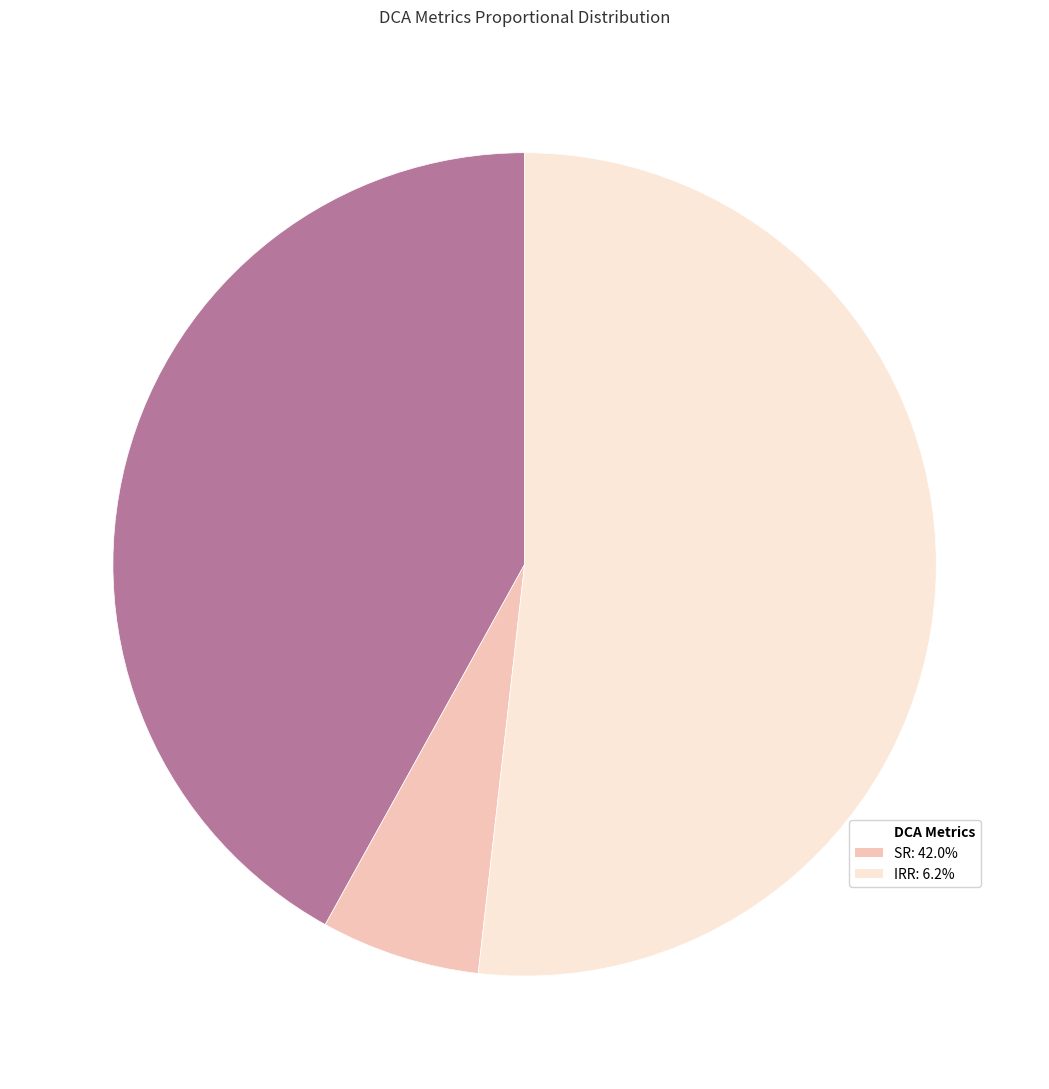

Approximately how many times larger is the value at DCA Metrics compared to IRR: 6.2%?

0.8